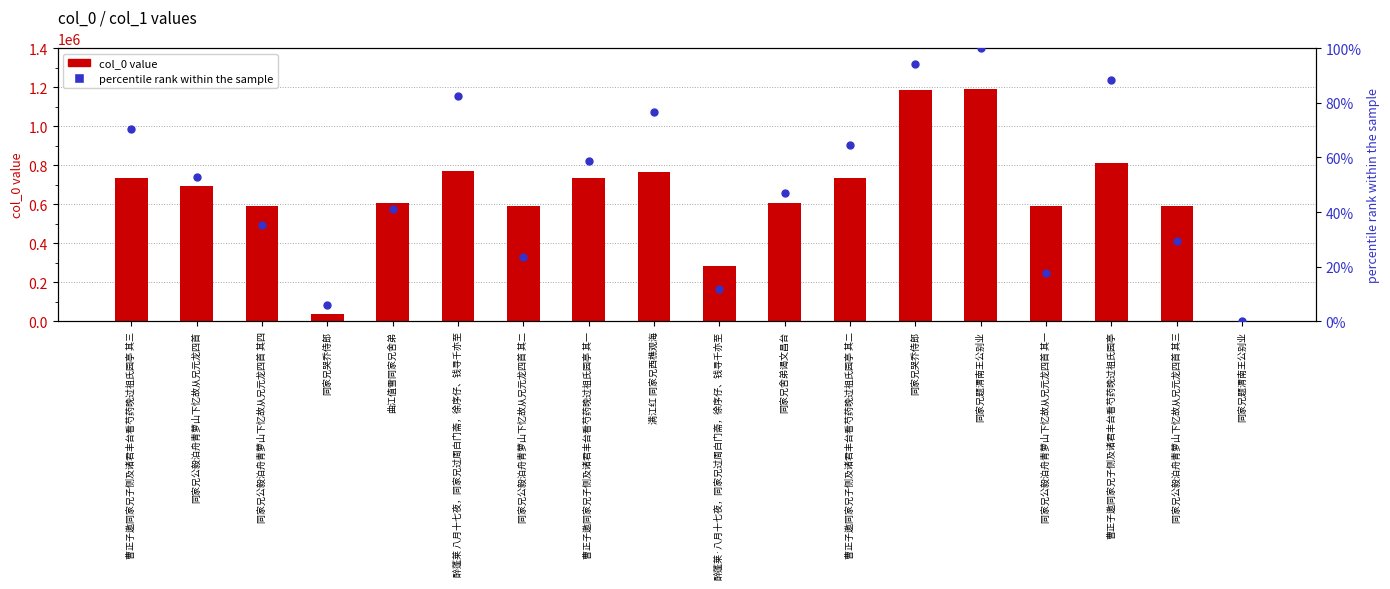

At which category is the sum across all series the highest?

同家兄题渭南王公别业